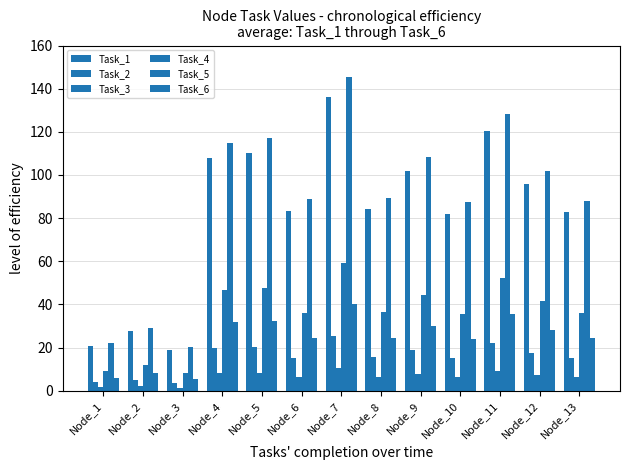

What is the highest value of the Task_1 series?

136.3